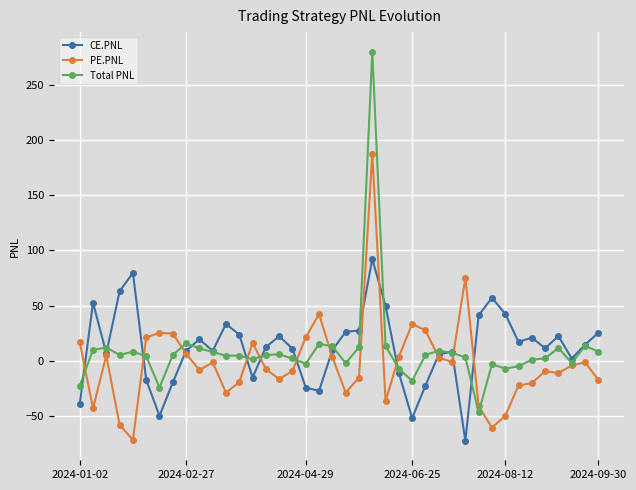

What is the value of the Total PNL point at the 2nd from the left?

10.1